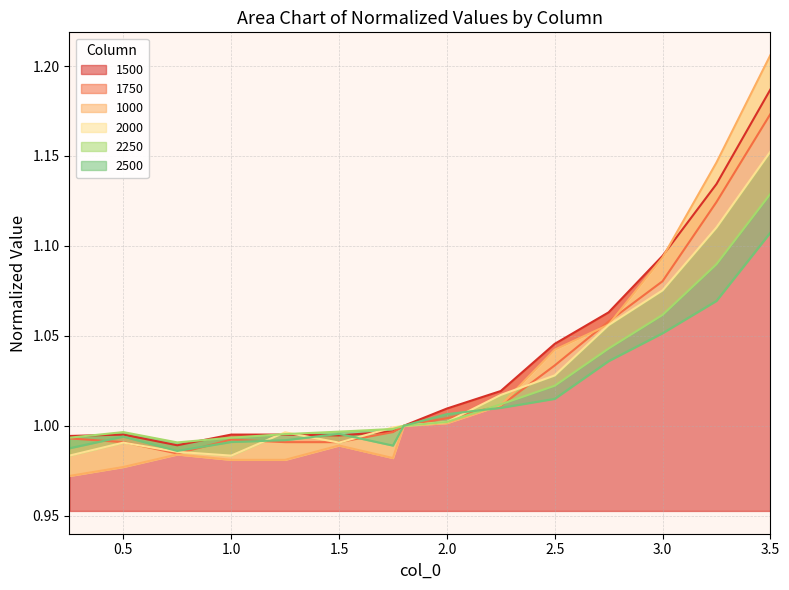

The 1500 series shows 0.4 at 1.5. True or false?

False